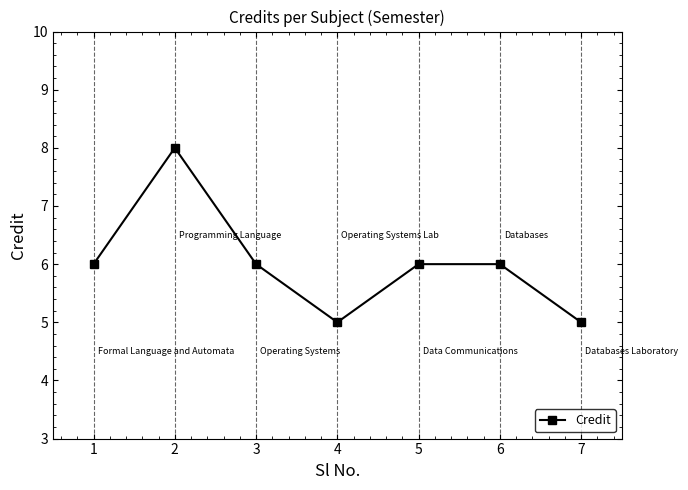

How many interior local valleys (lower than both neighbors) does the data have?

1